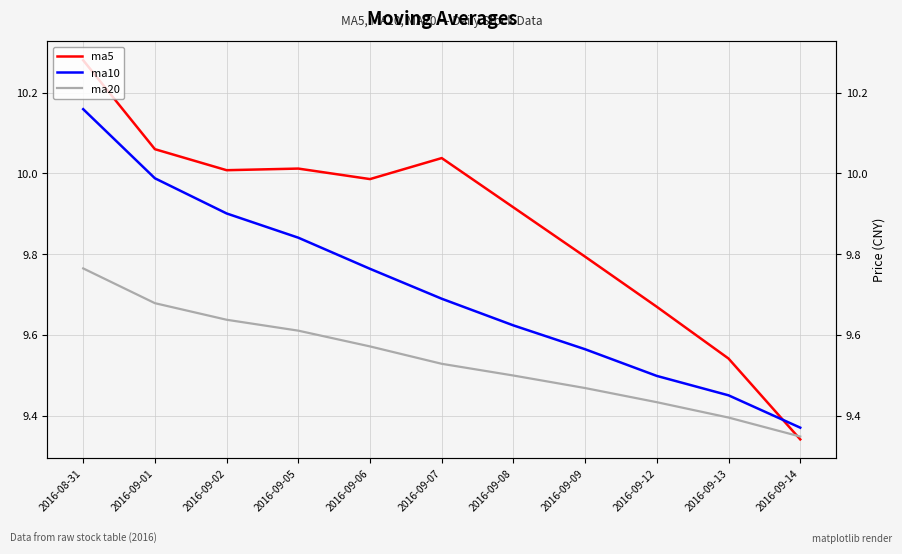

What is the label of the 9th point from the right?

2016-09-02